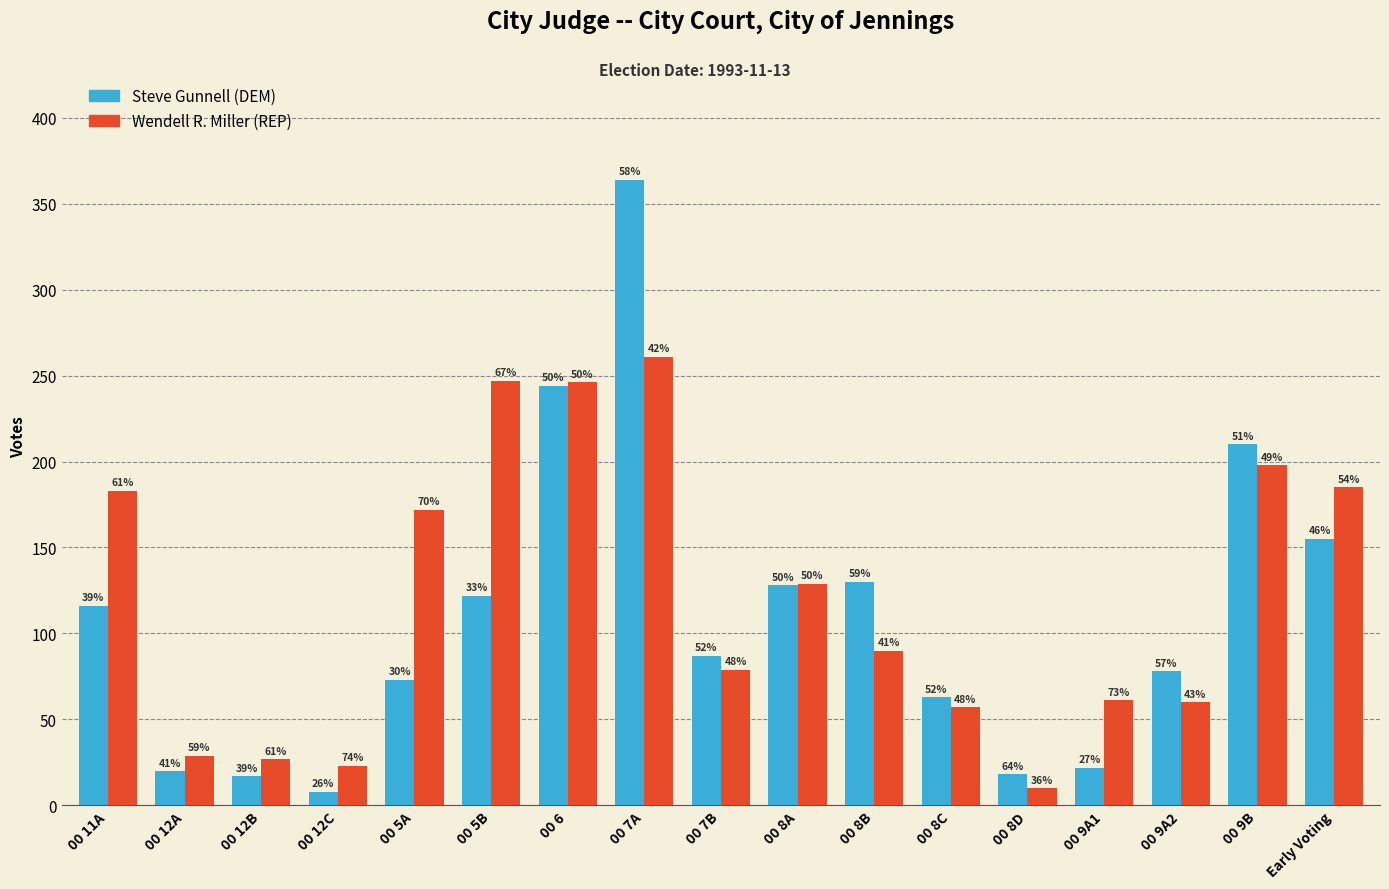

What are all the series names shown in the legend?

Steve Gunnell (DEM), Wendell R. Miller (REP)